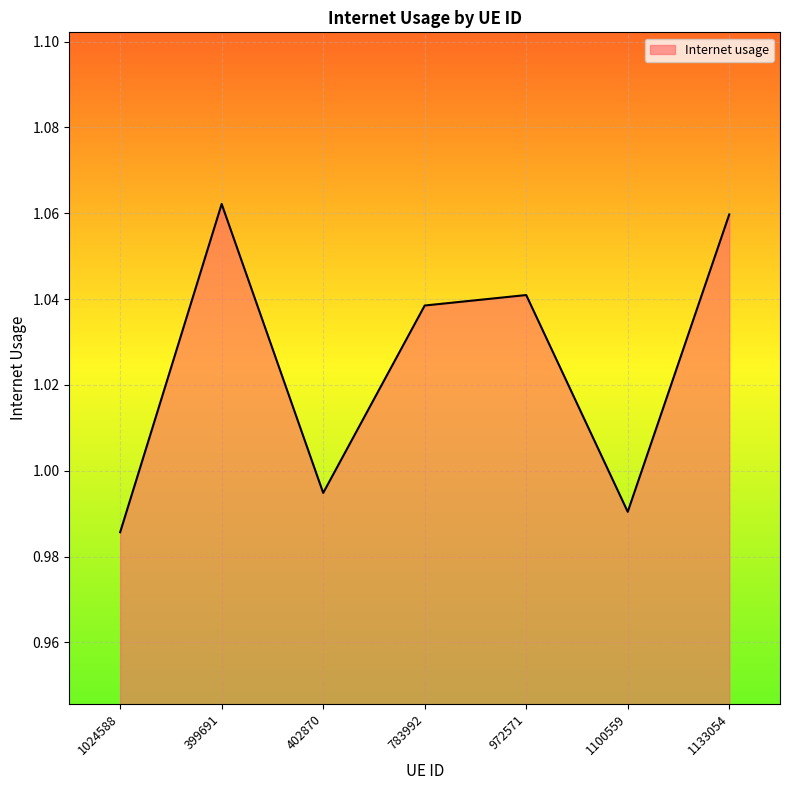

Does the chart display data point markers on the line(s)?

No